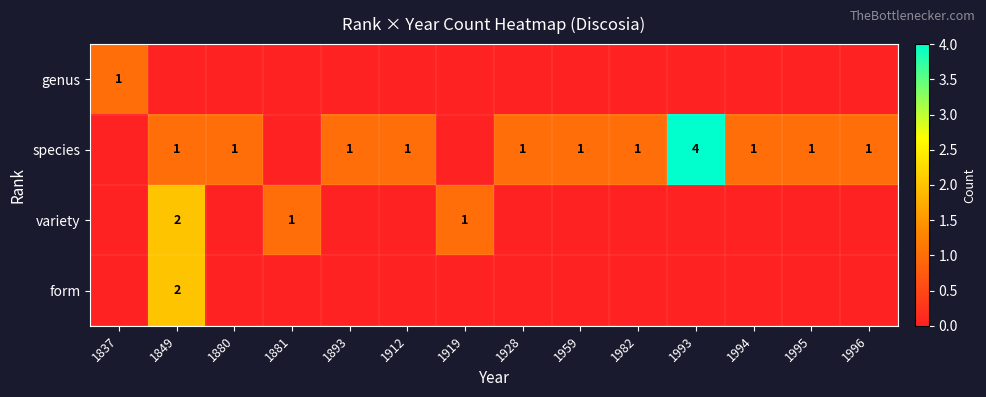

True or false: species has a value of 2 at 1993.

False